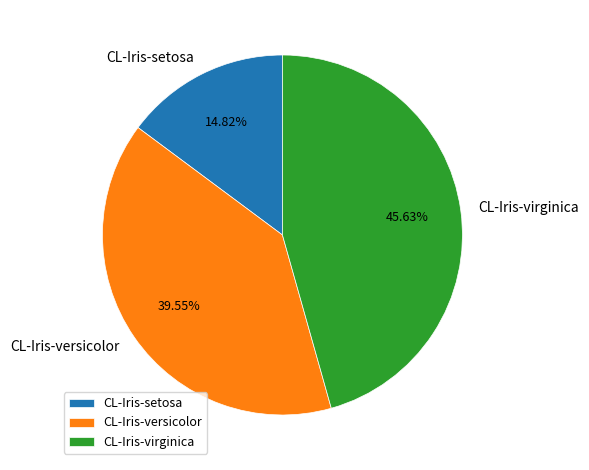

Is there a majority slice in this chart?

No